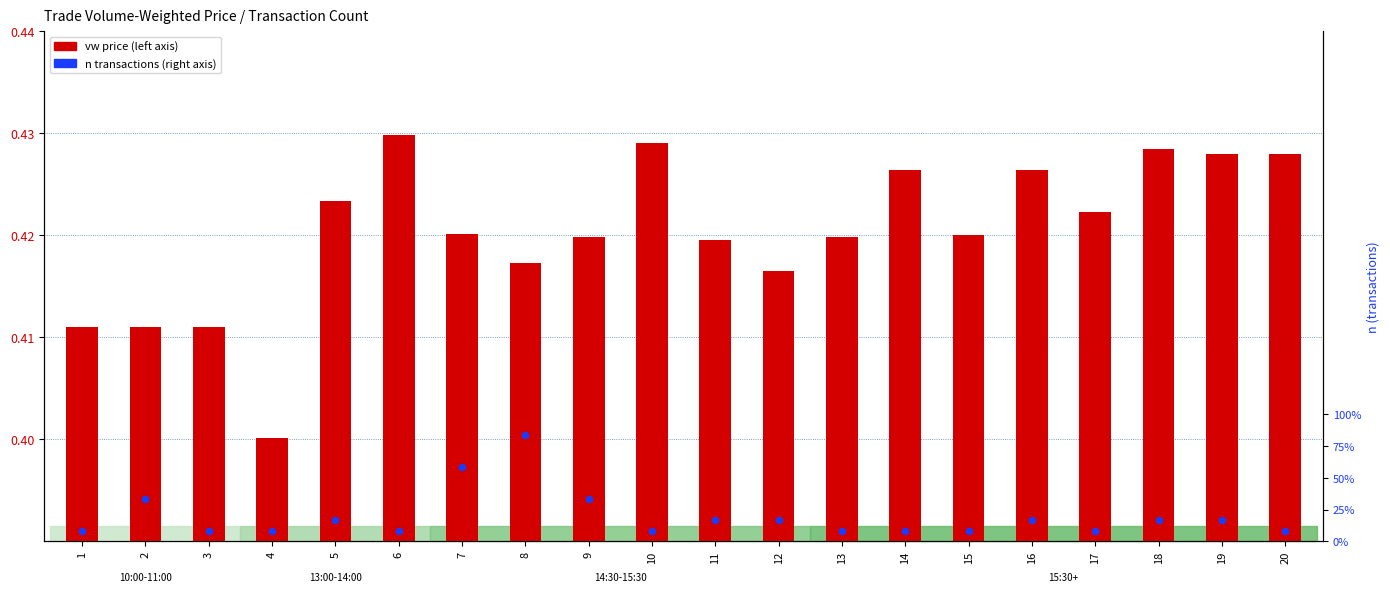

Which series reaches the minimum Y coordinate?

vw price